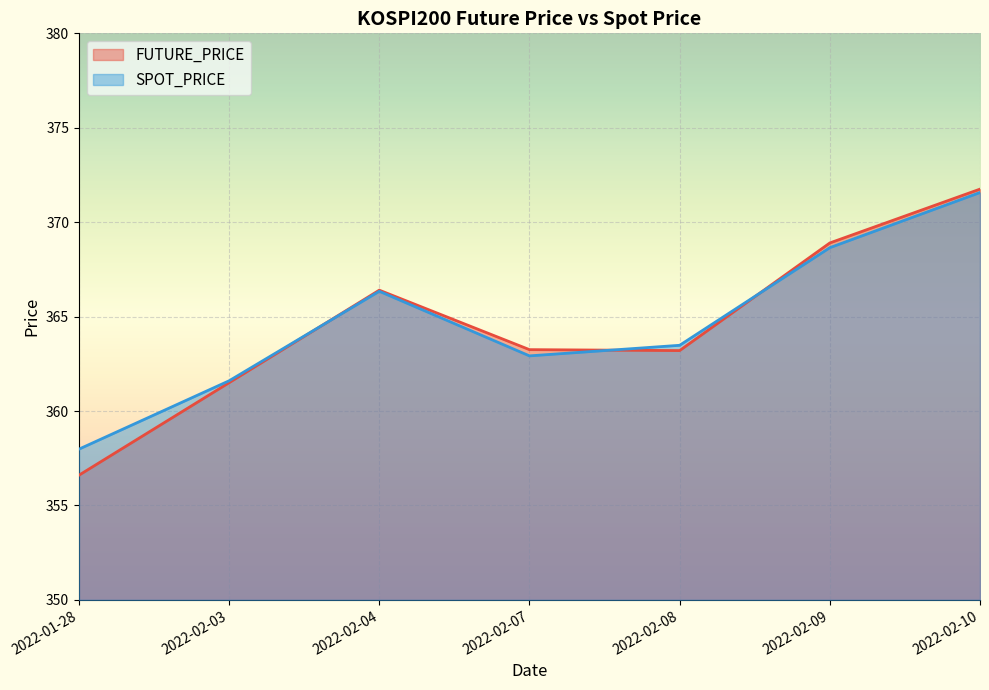

Between which two adjacent categories do SPOT_PRICE and FUTURE_PRICE first intersect?

2022-02-03 and 2022-02-04